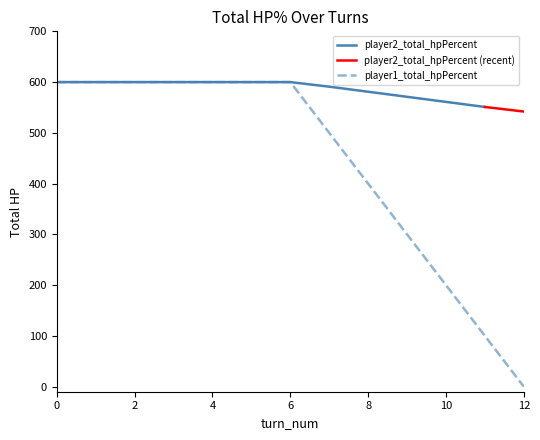

True or false: the data shows 100 at 11.

True